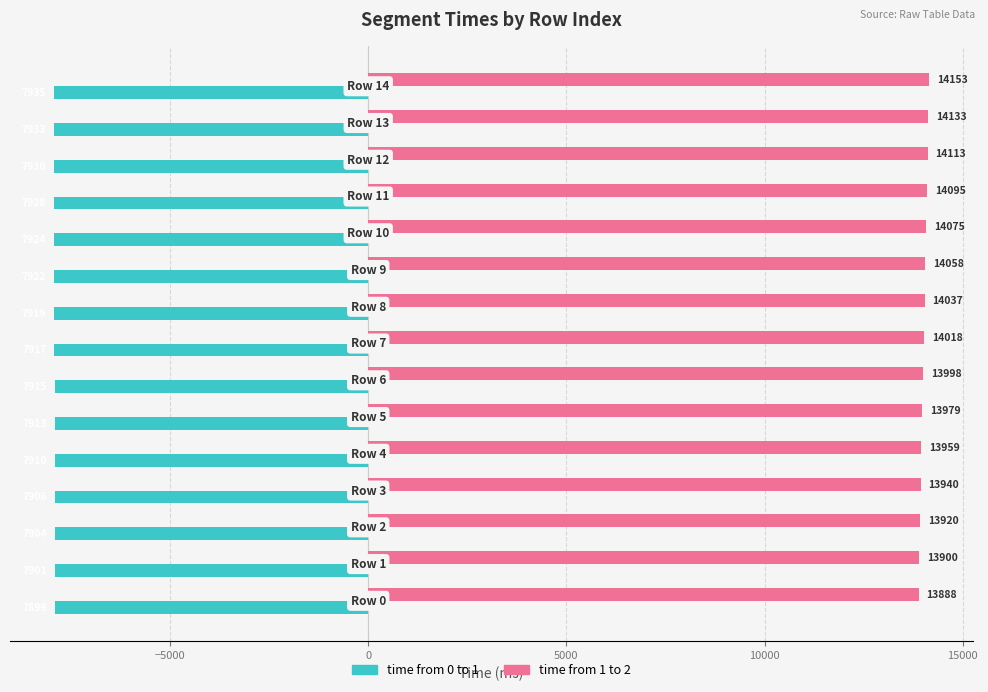

Which series has the largest range (max minus min)?

time from 1 to 2